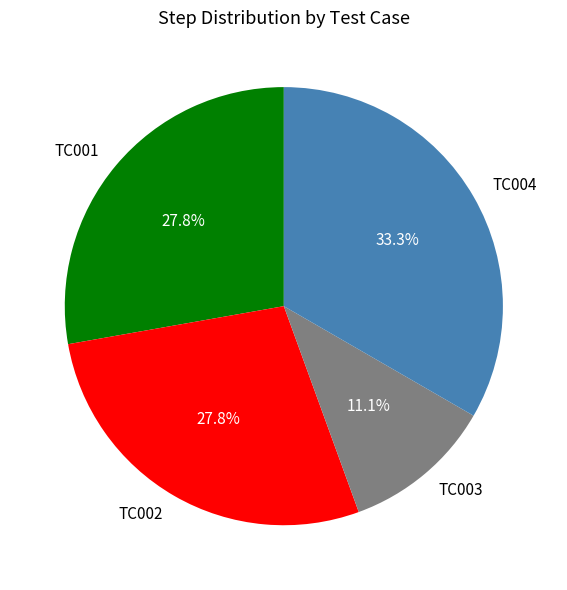

To the nearest percent, what percentage of the pie is TC002?

28%